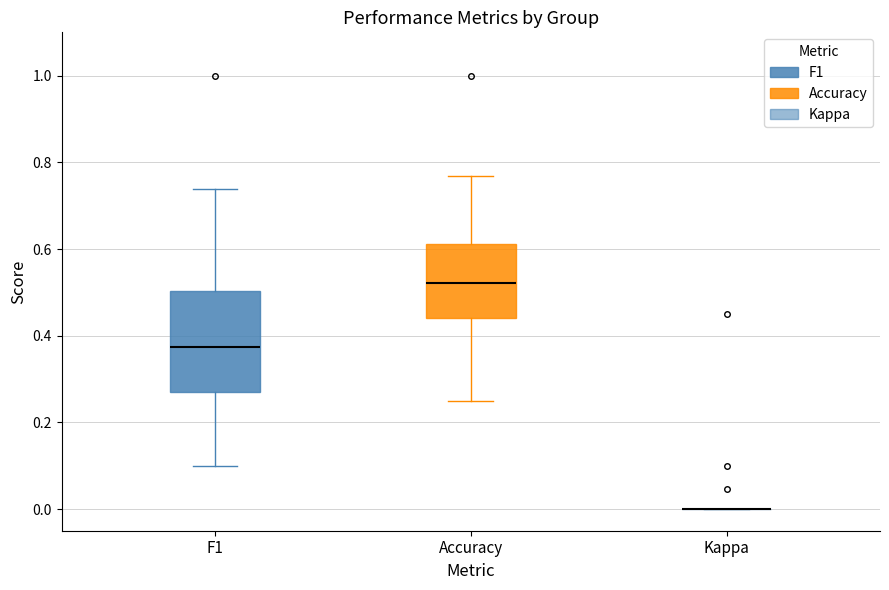

Reading left to right, read every box against the y-axis: the position of its median line, the range the box covers, and the ends of its whiskers. The values are not printed on the chart, so give them approximately, as read against the axis.

F1: median 0.38, box 0.26 to 0.50, whiskers 0.10 to 0.74
Accuracy: median 0.52, box 0.44 to 0.62, whiskers 0.26 to 0.76
Kappa: box collapsed to a line at 0.00, whiskers 0.00 to 0.00